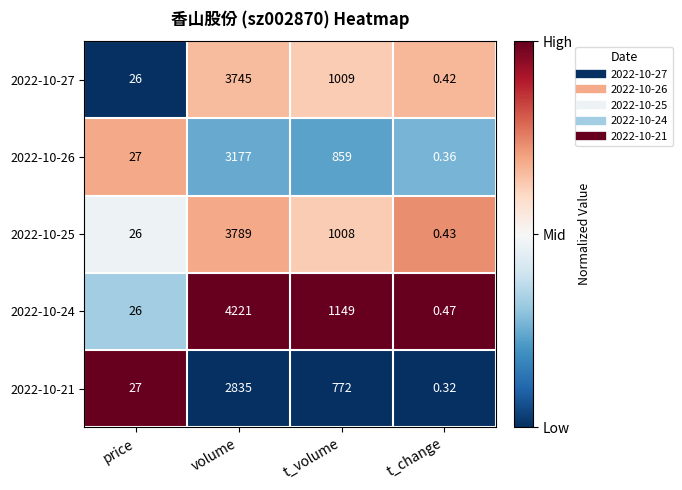

Count the number of data series in this chart.

5